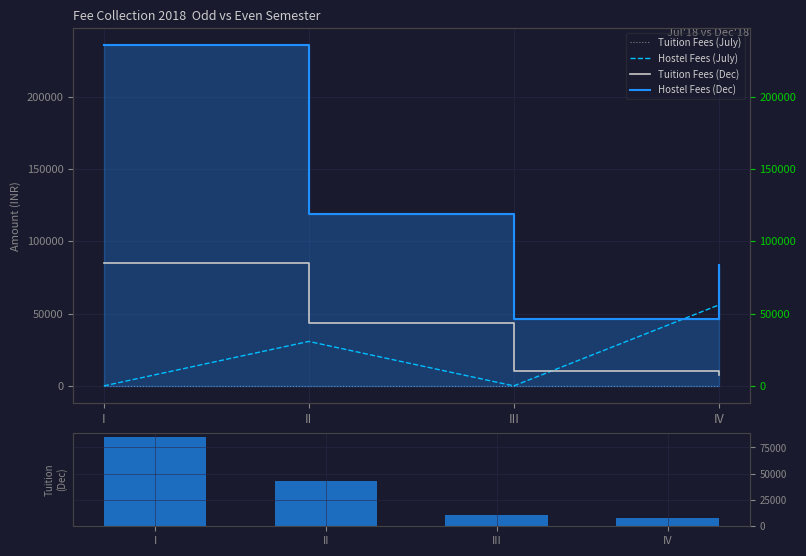

At which category is the sum across all series the highest?

I